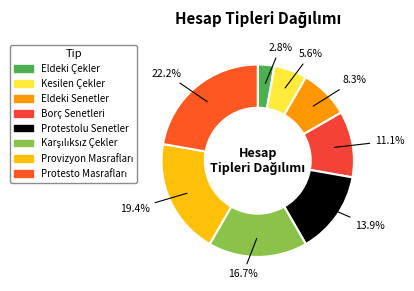

Which category has the smallest portion of the pie?

Eldeki Çekler